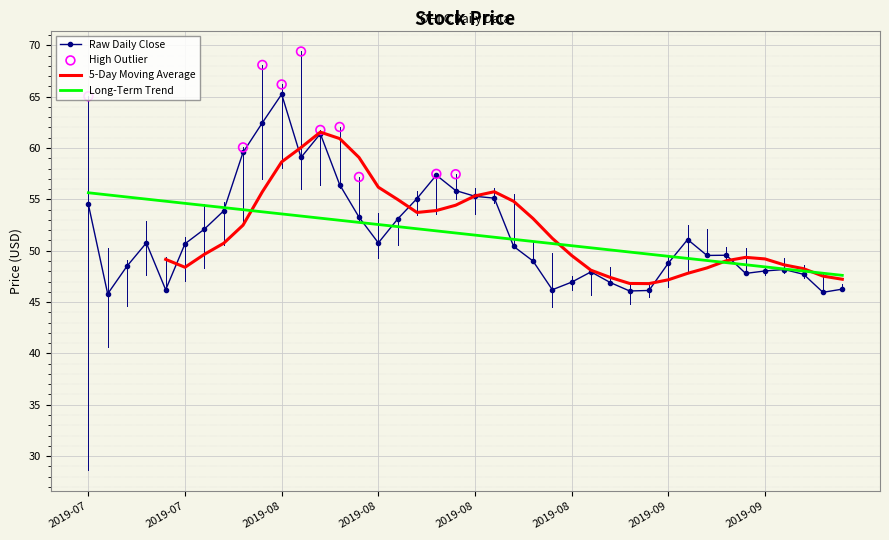

Which series has the largest Y range (max minus min)?

Raw Daily Close